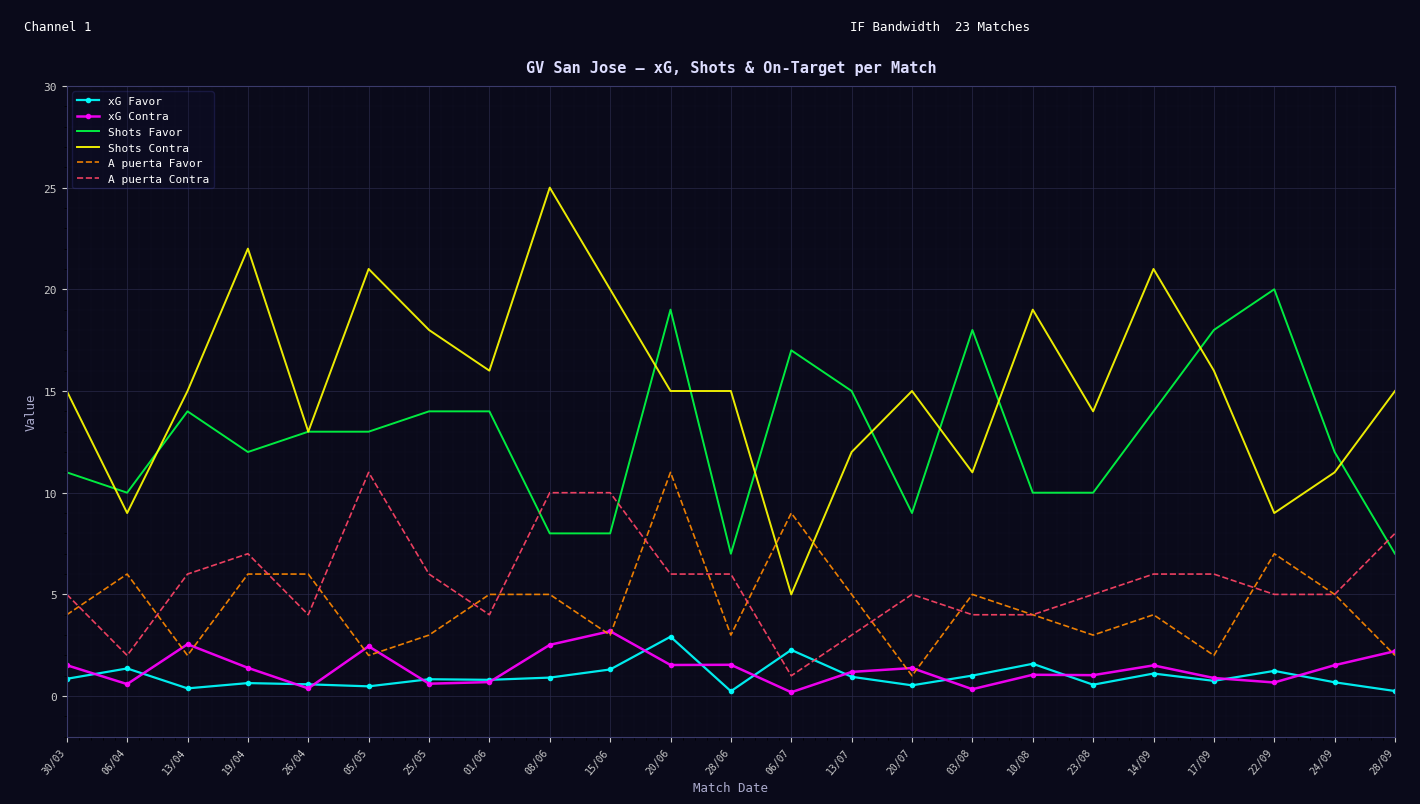

Which series has the largest total across all categories?

Shots Contra